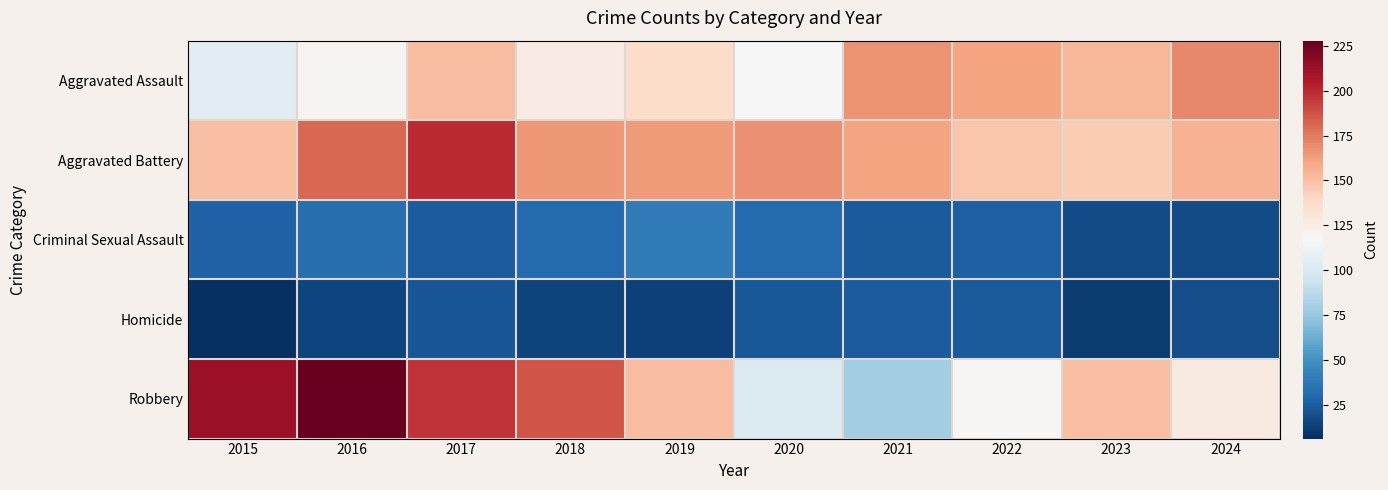

Rank the series by their maximum value, from highest to lowest.

Robbery, Aggravated Battery, Aggravated Assault, Criminal Sexual Assault, Homicide